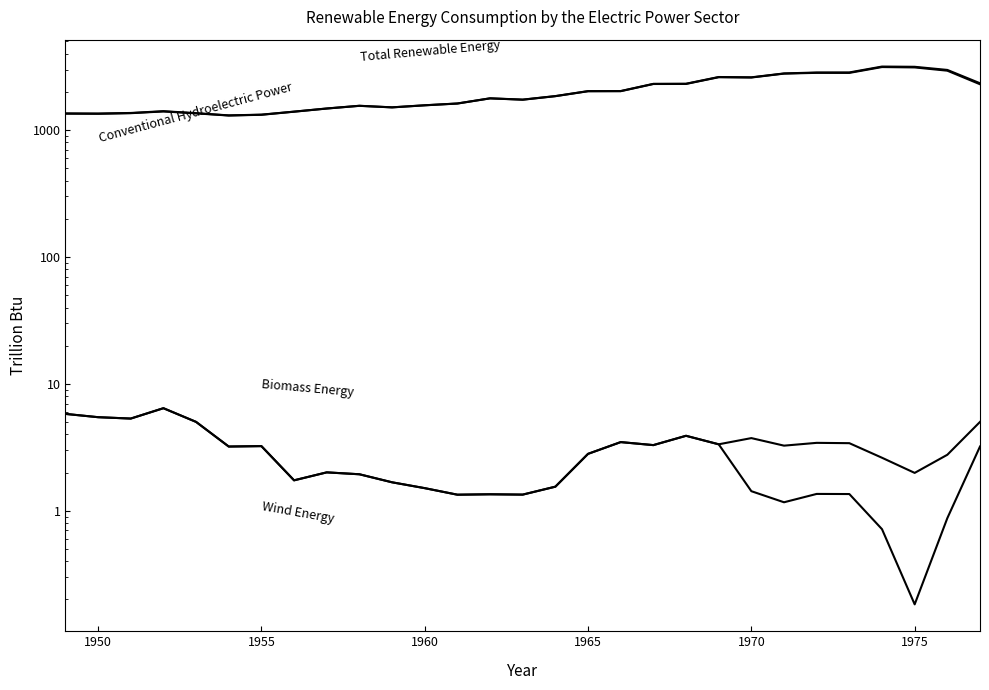

Does the chart display data point markers on the line(s)?

No